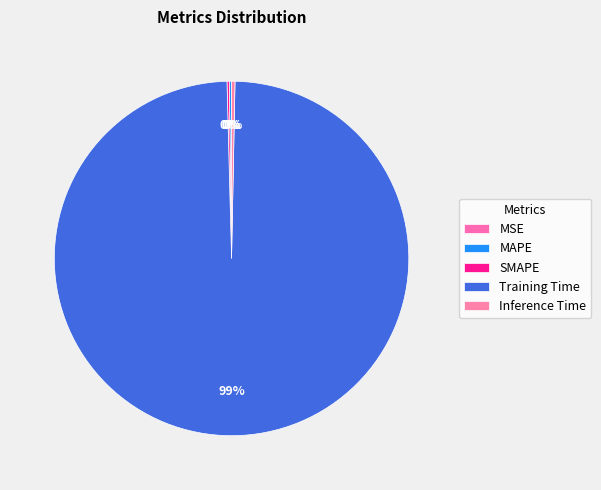

Which has a higher value, SMAPE or Inference Time?

Inference Time